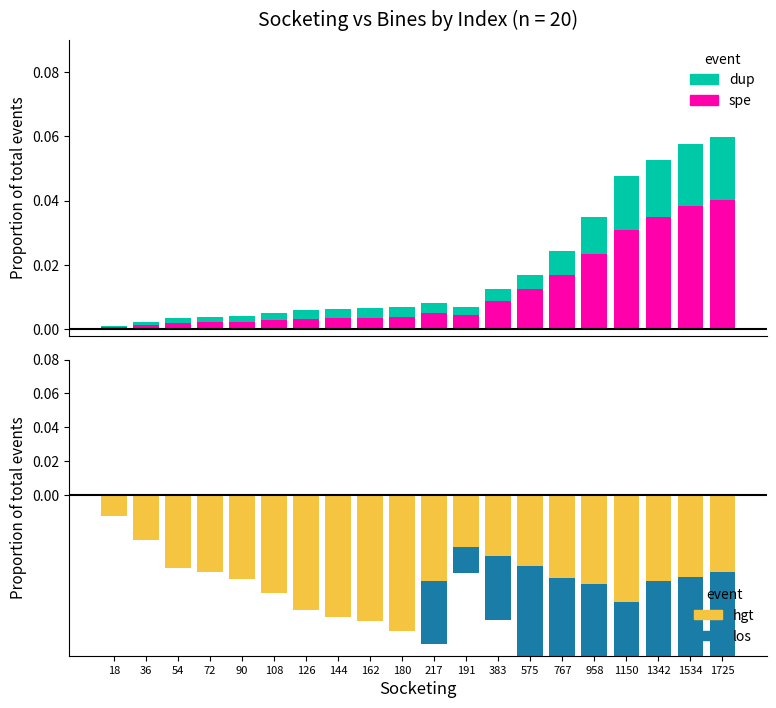

Does the chart contain stacked bars?

No